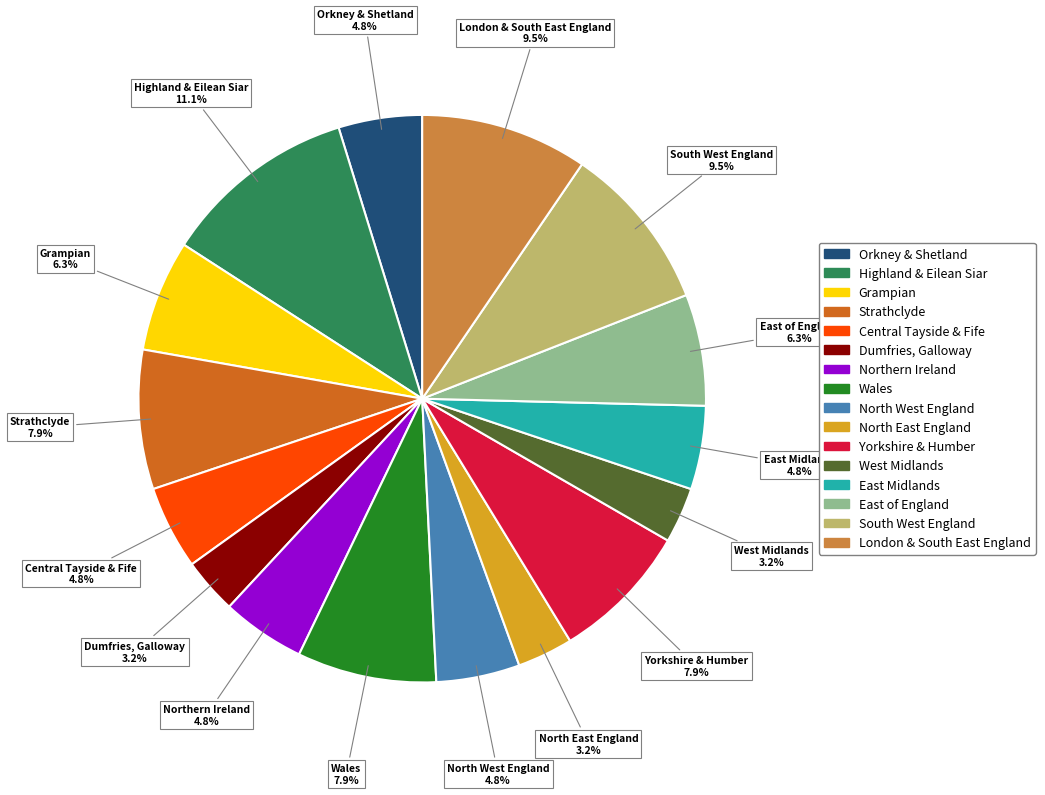

What is the ratio of the value at Grampian to the value at Orkney & Shetland?

1.3